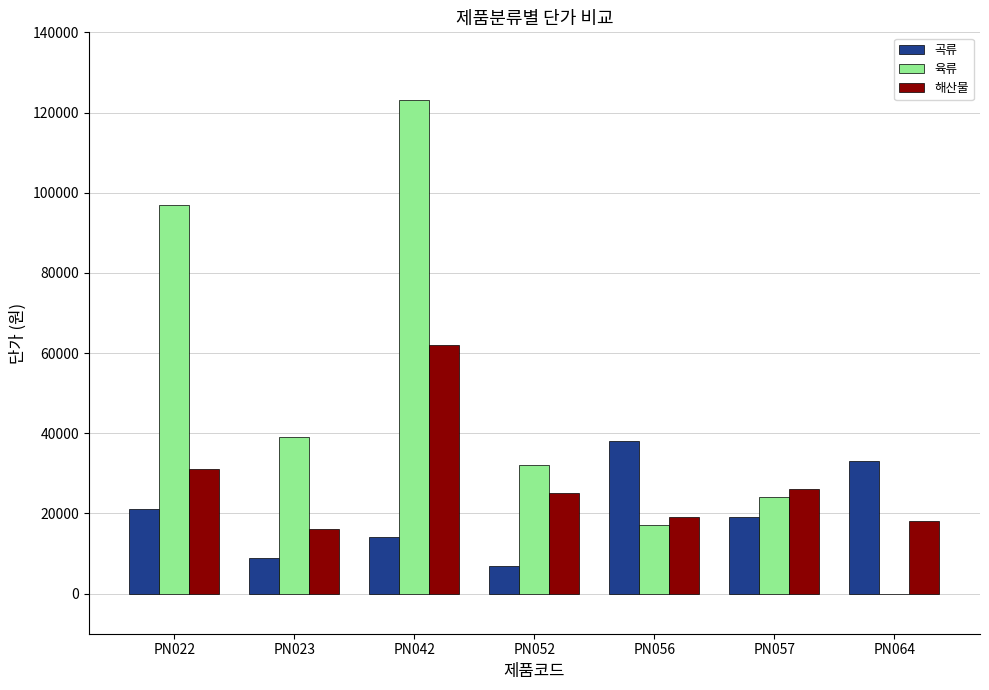

What is the greatest value displayed?

123000